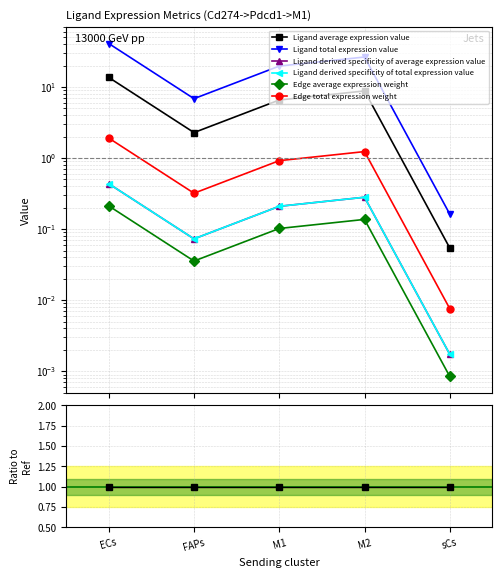

Is the value of Edge total expression weight at ECs greater than the value of Edge average expression weight at M2?

Yes